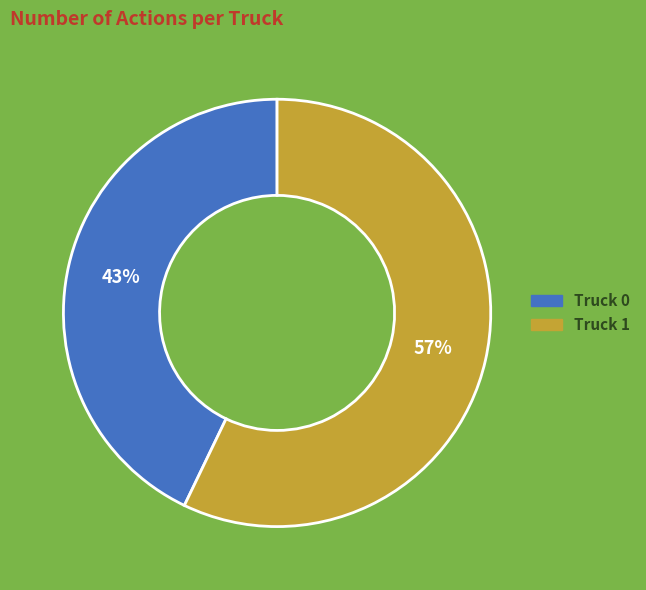

To the nearest percent, what is the average slice percentage?

50%